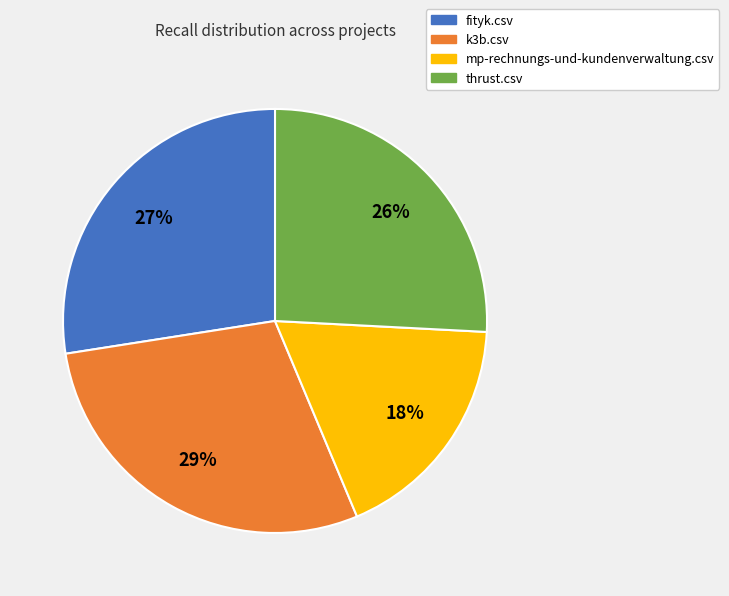

To the nearest percent, what percentage of the pie is fityk.csv?

27%